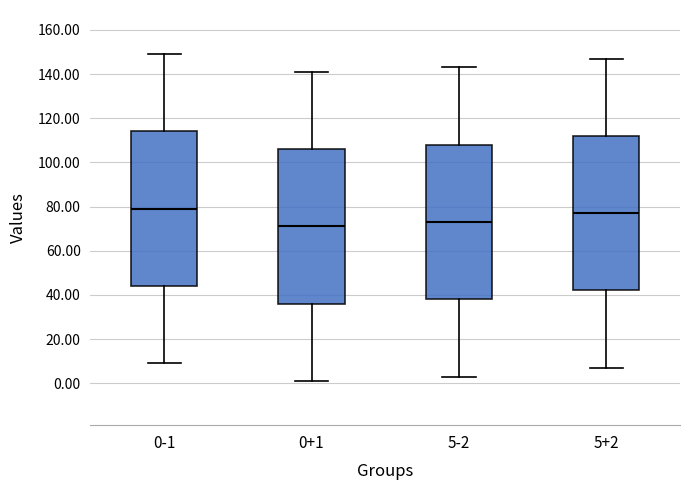

Where does the lower whisker of the box for 5-2 end on the y-axis? The values are not printed on the chart, so give them approximately, as read against the axis.

4